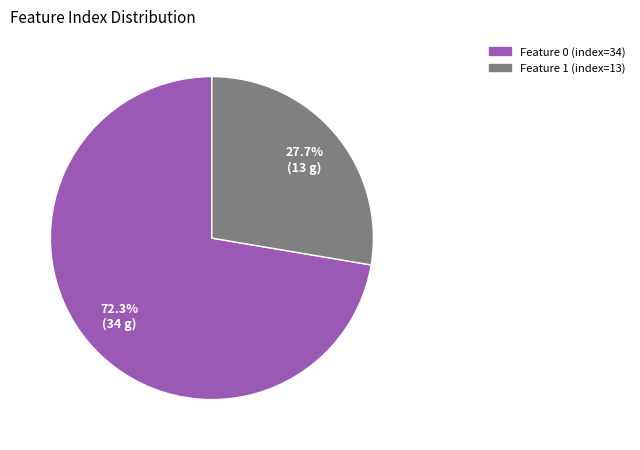

Is it true that Feature 1 is 41% of the pie?

False